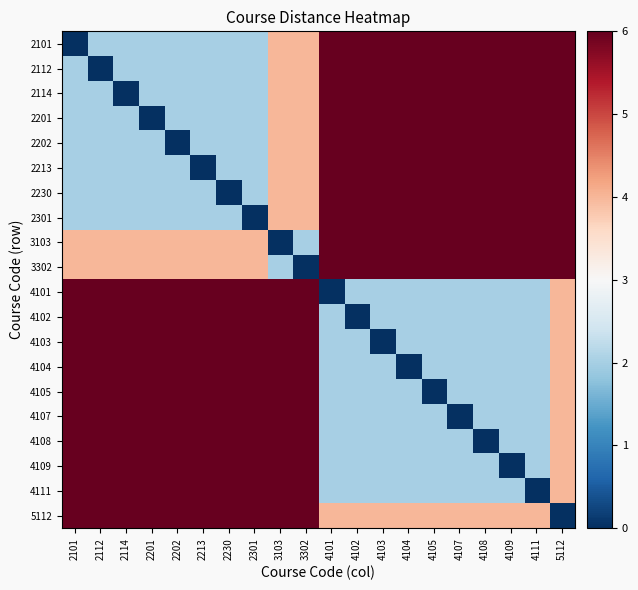

Which category has the highest value across all series?

4101